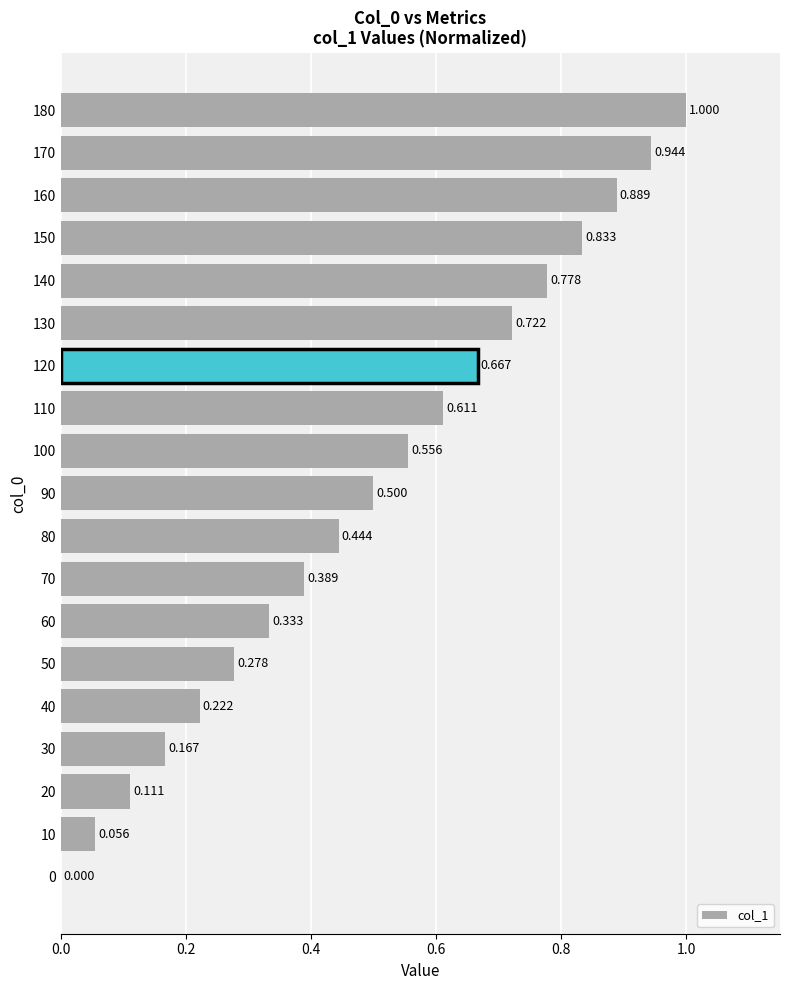

How many distinct data groups are displayed?

1